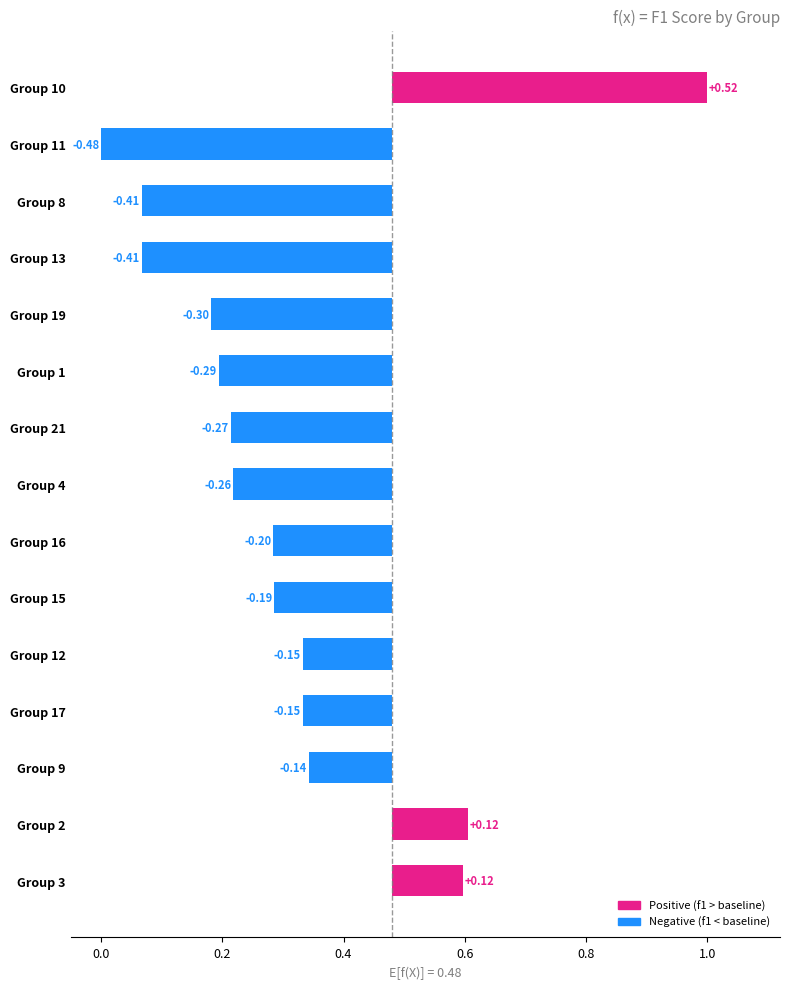

Between Group 19 and Group 9, which is larger?

Group 9